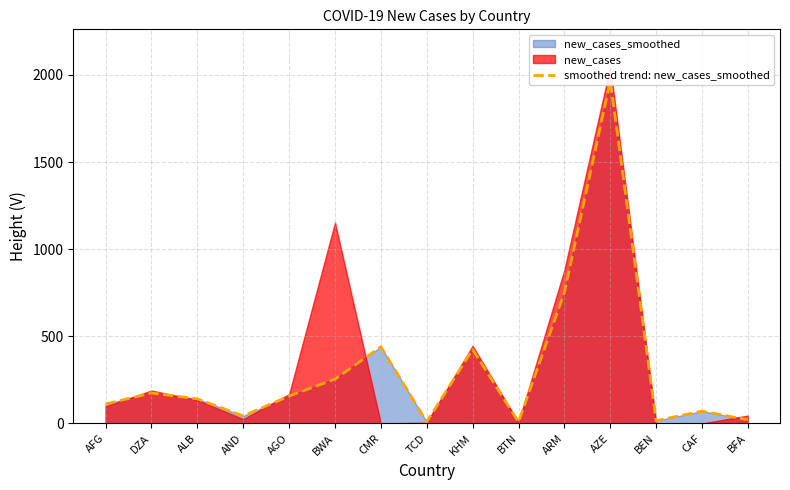

The value at TCD is 15.8. True or false?

False